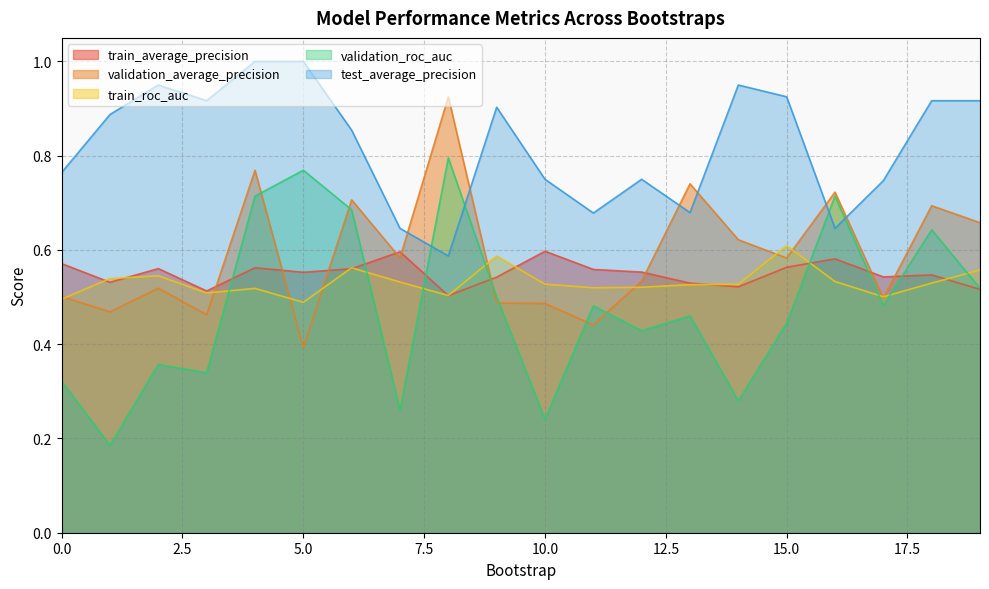

Read the test_average_precision value at 0.

0.8